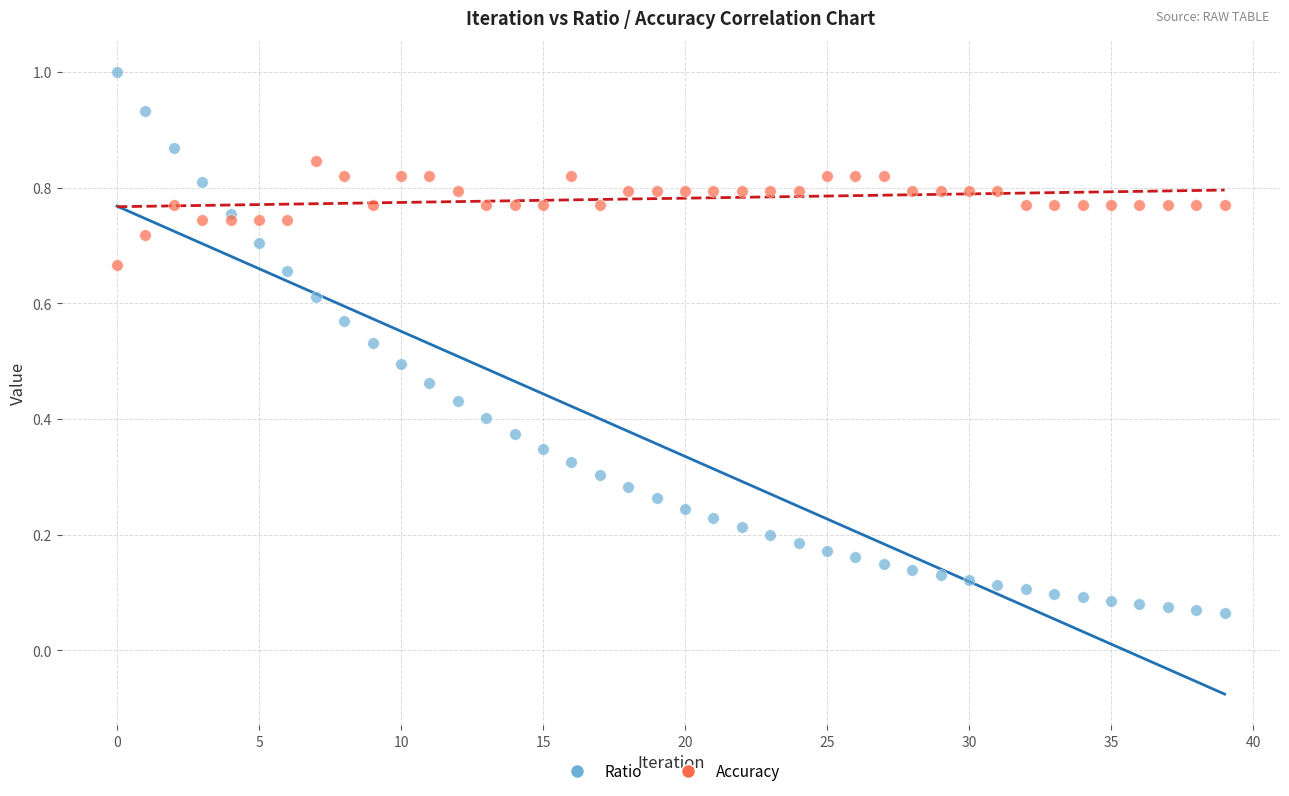

Which series has the largest Y range (max minus min)?

Ratio